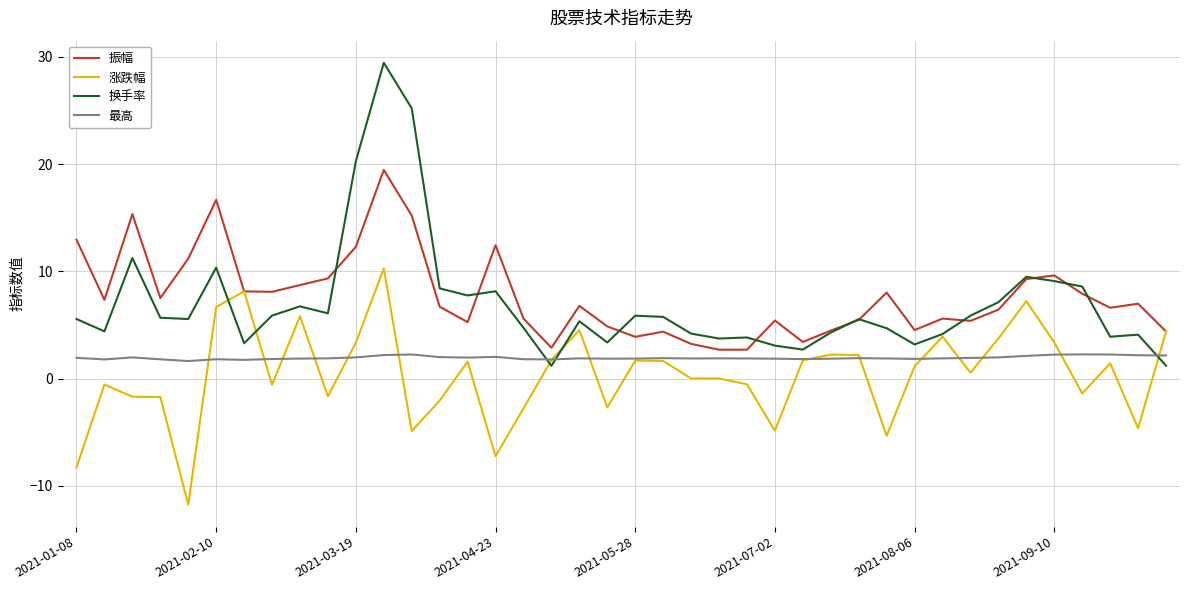

List the series in order of their peak value, lowest first.

最高, 涨跌幅, 振幅, 换手率